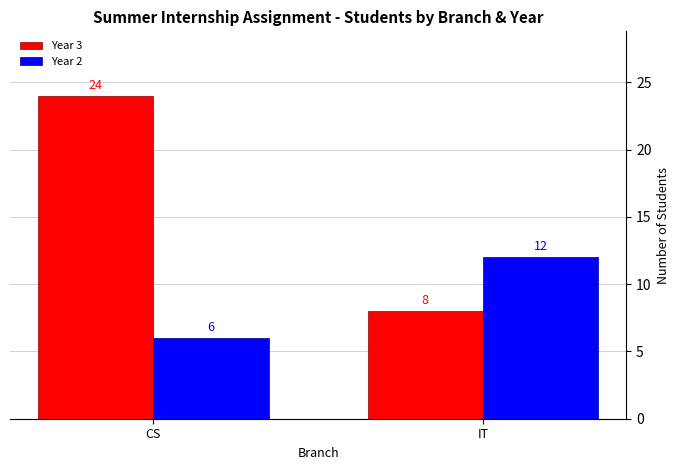

What is the sum of all Year 3 values?

32